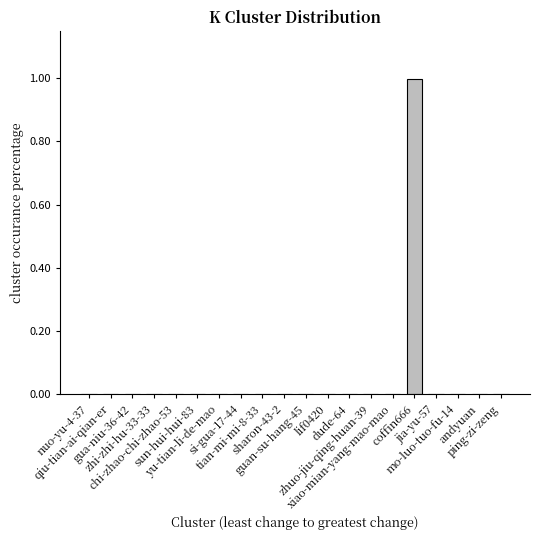

Between ping-zi-zeng and dude-64, which is larger?

dude-64